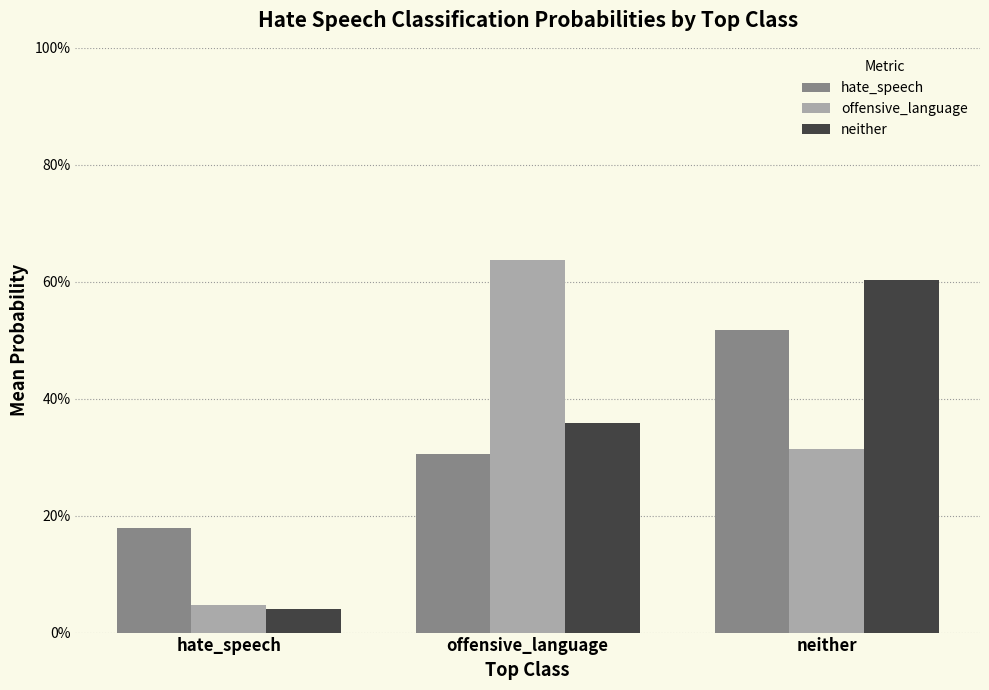

Are the bars horizontal?

No